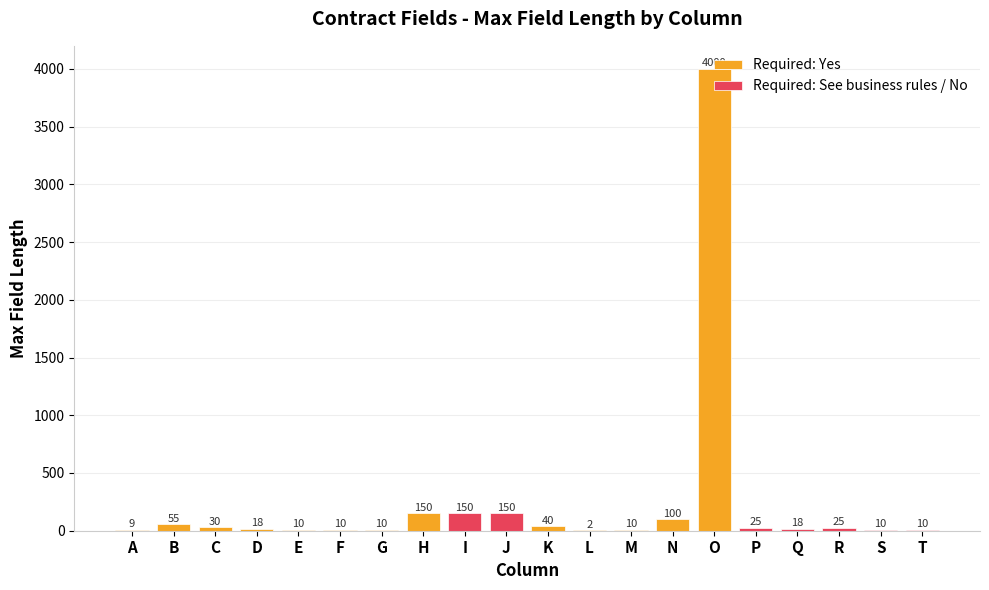

What is the value of the 11th bar from the left?

40